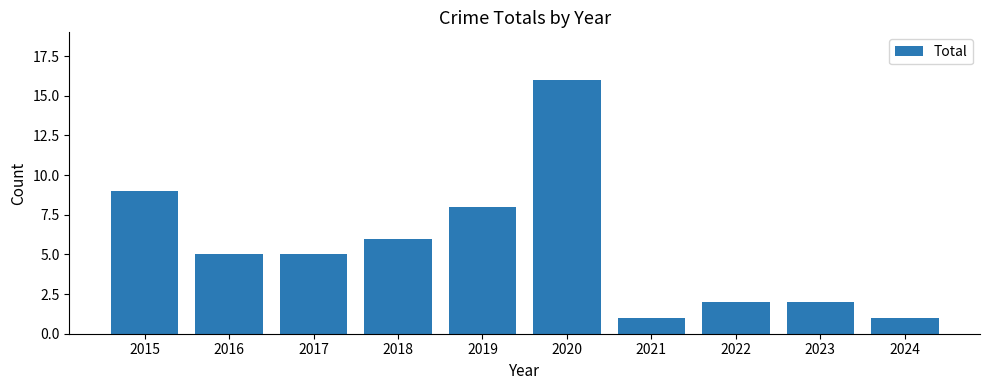

What is the greatest value displayed?

16